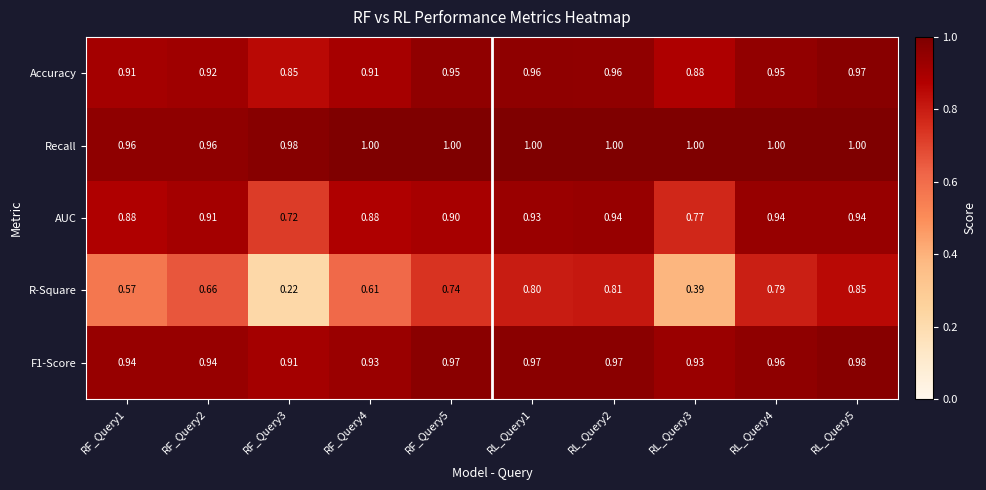

Which series has the largest total across all categories?

Recall